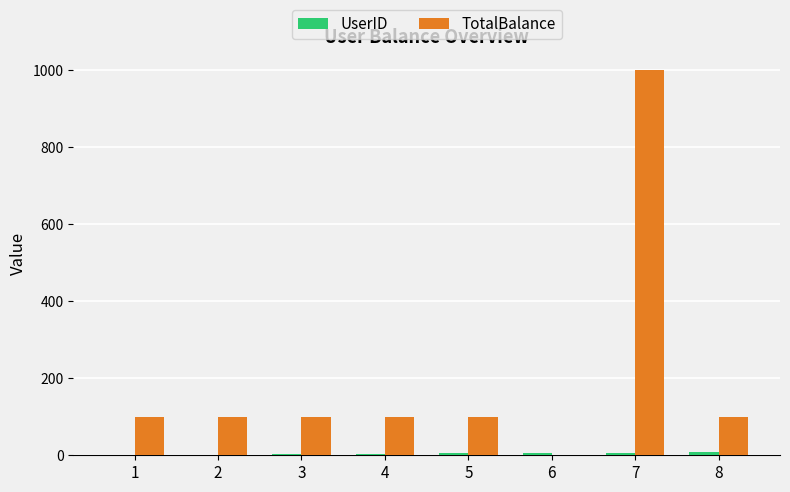

At which category is the sum across all series the highest?

7